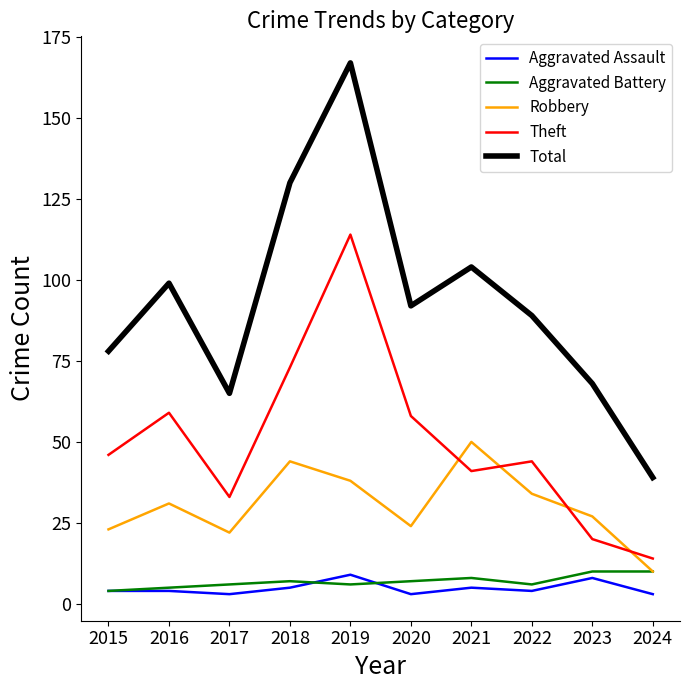

True or false: Total and Aggravated Battery intersect in this chart.

False